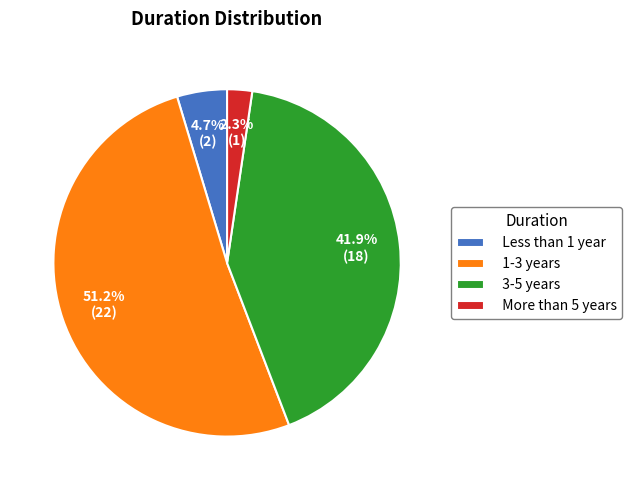

What is the ratio of the value at 3-5 years to the value at 1-3 years?

0.8